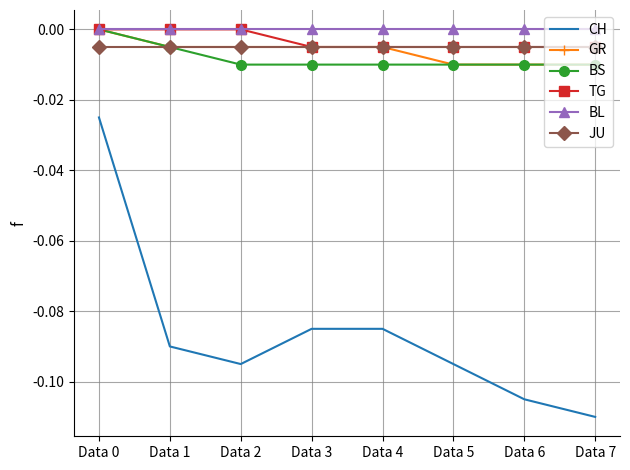

True or false: CH has a value of -0.0 at Data 0.

True